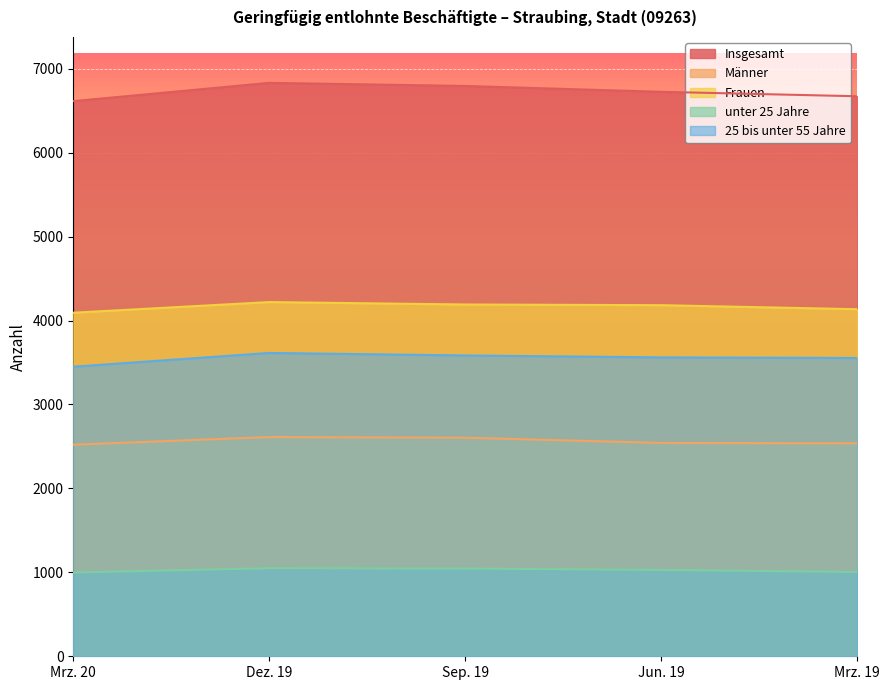

What is the approximate value of unter 25 Jahre at Dez. 19?

1049